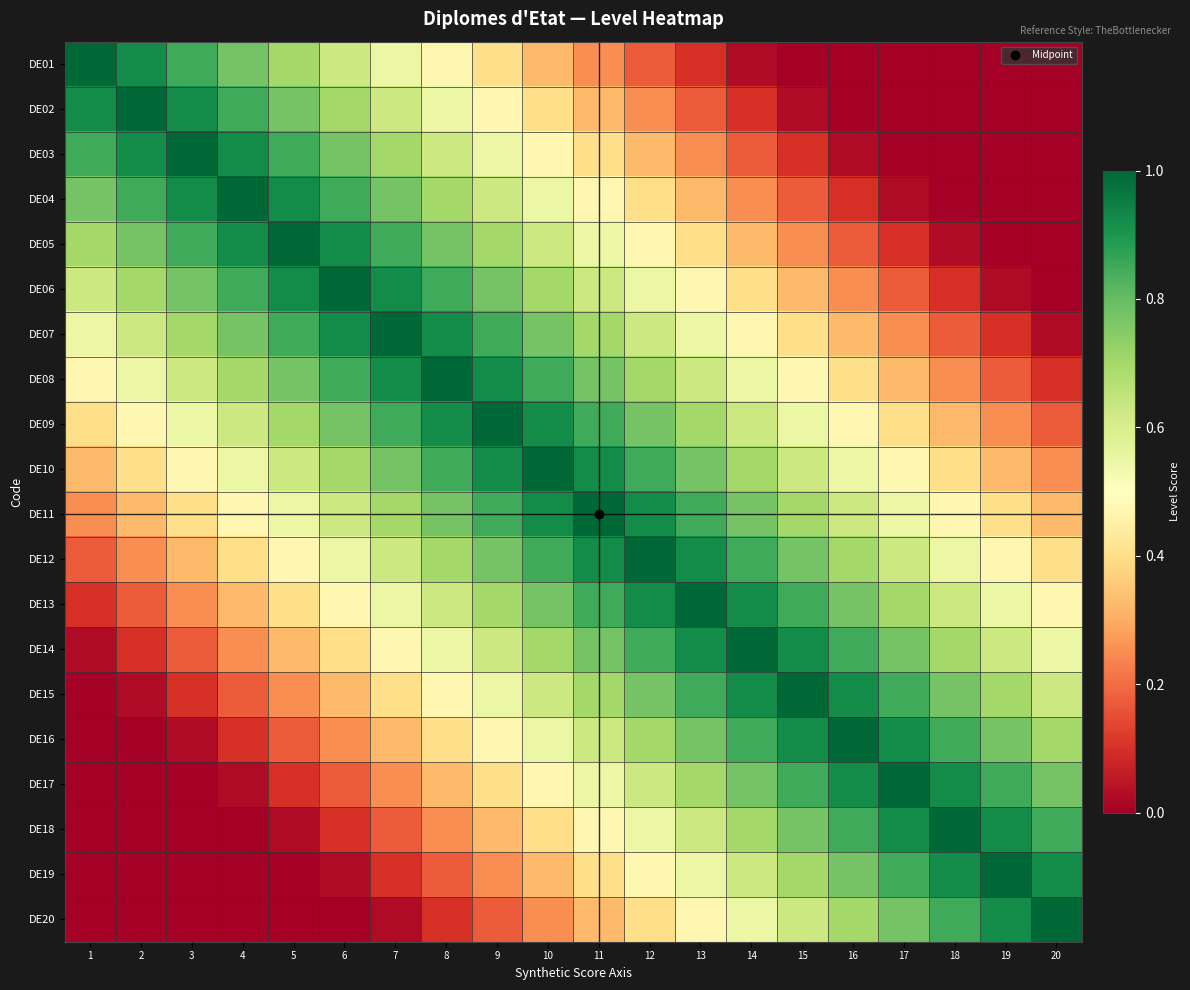

Between 10 and 12, which is larger?

10